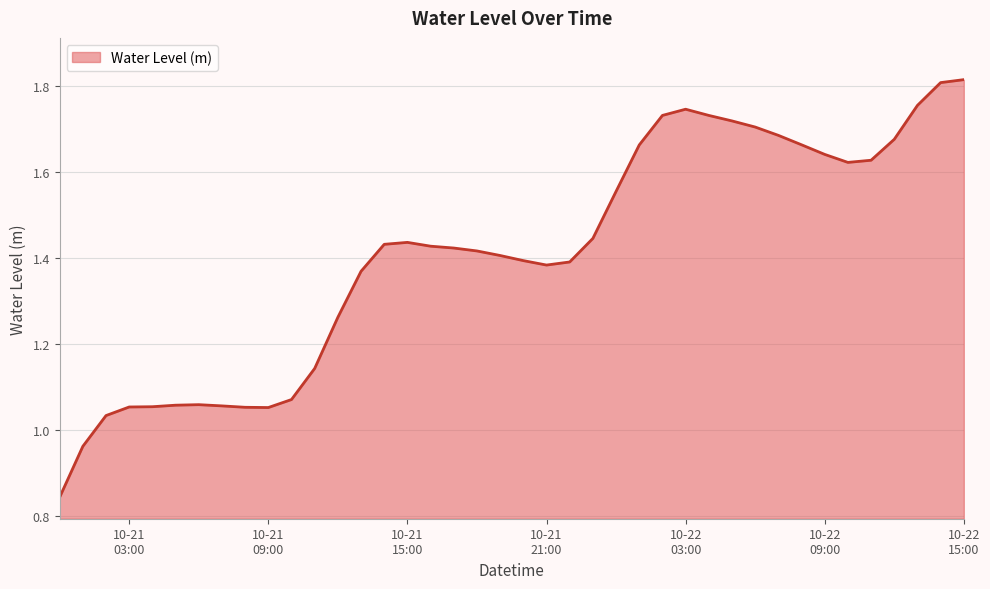

How many interior local peaks (higher than both neighbors) does the data have?

3